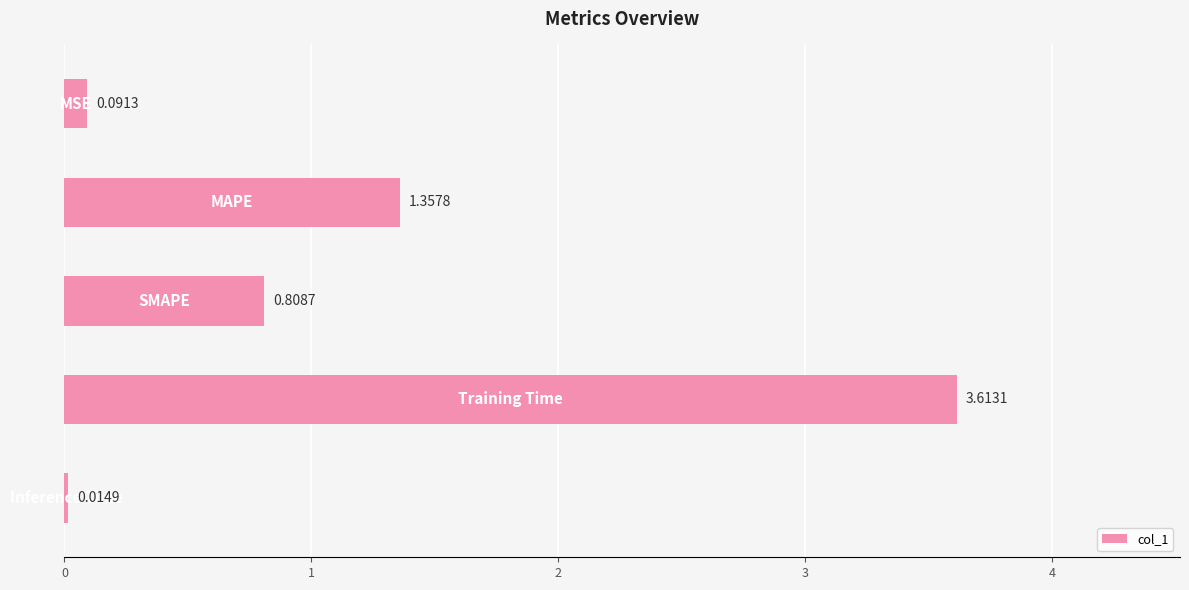

What is the average value?

1.2